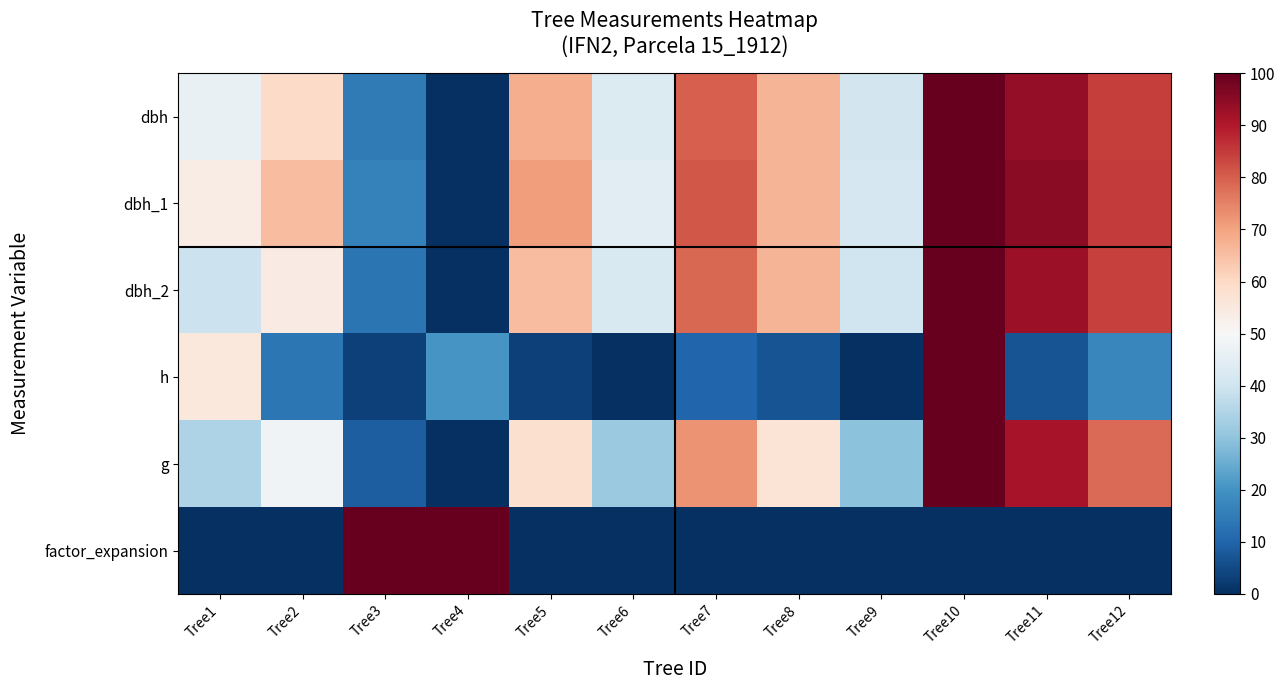

At how many categories does at least one series exceed 56?

9